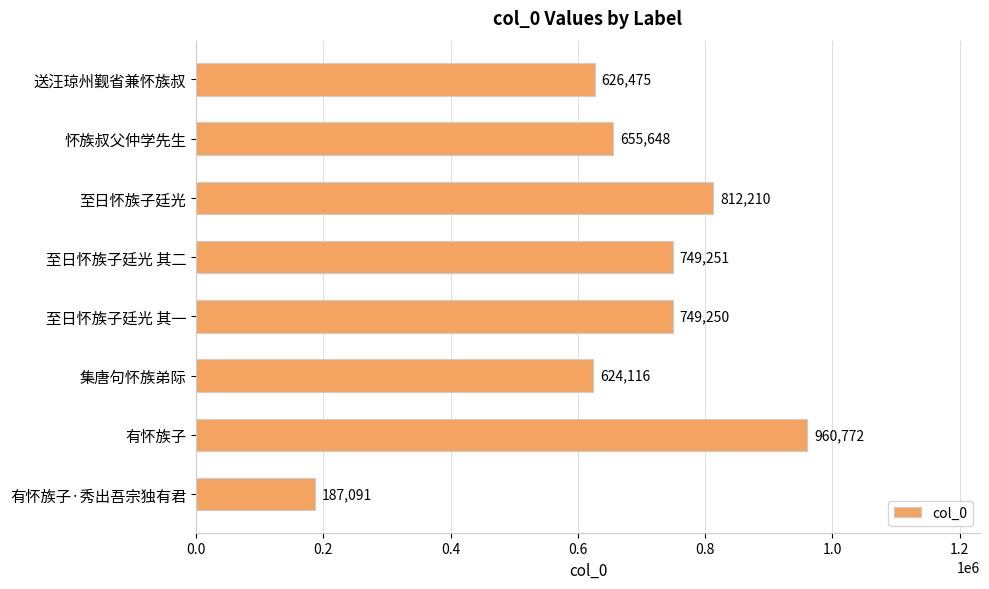

What is the value of the 5th bar from the top?

749250